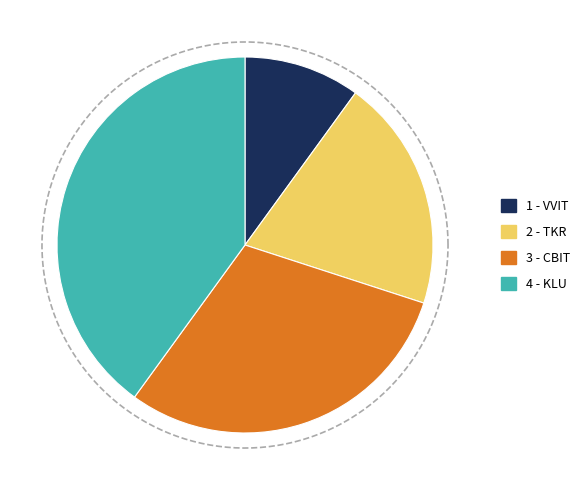

Approximately how many times larger is the value at VVIT compared to CBIT?

0.3